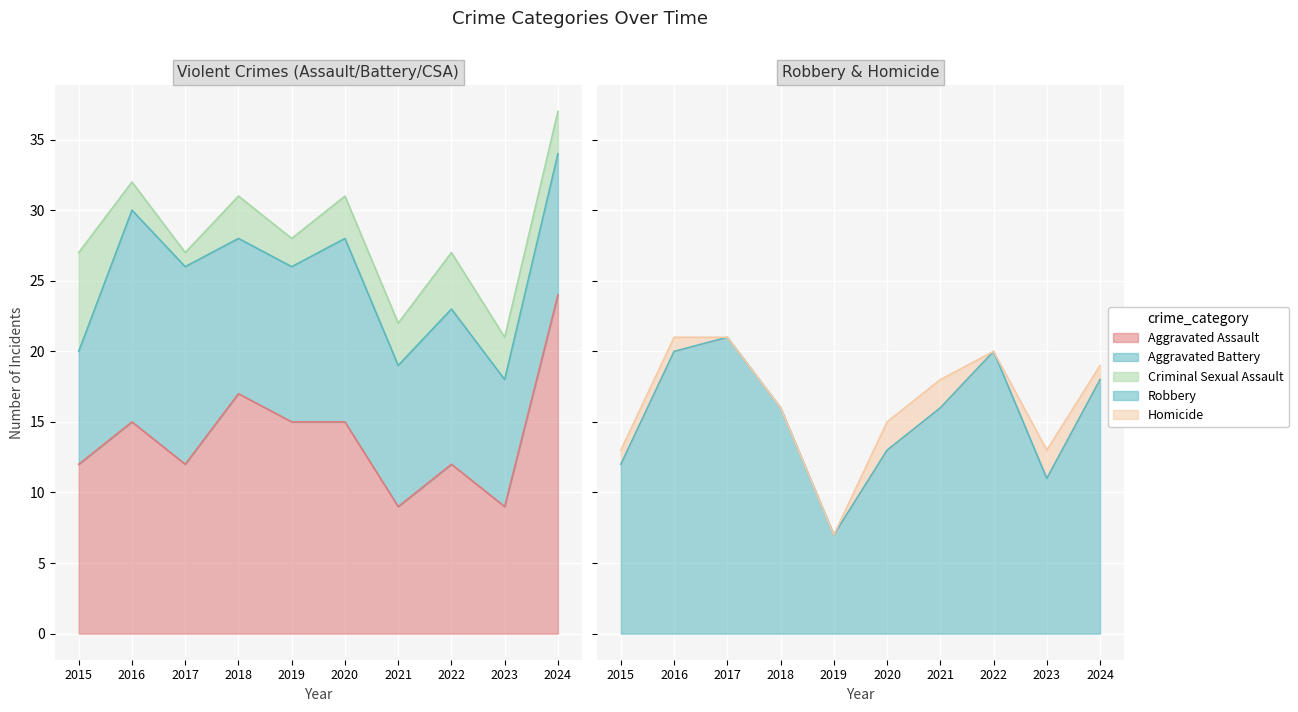

What is the difference between the Aggravated Battery values at 2024 and 2018?

1